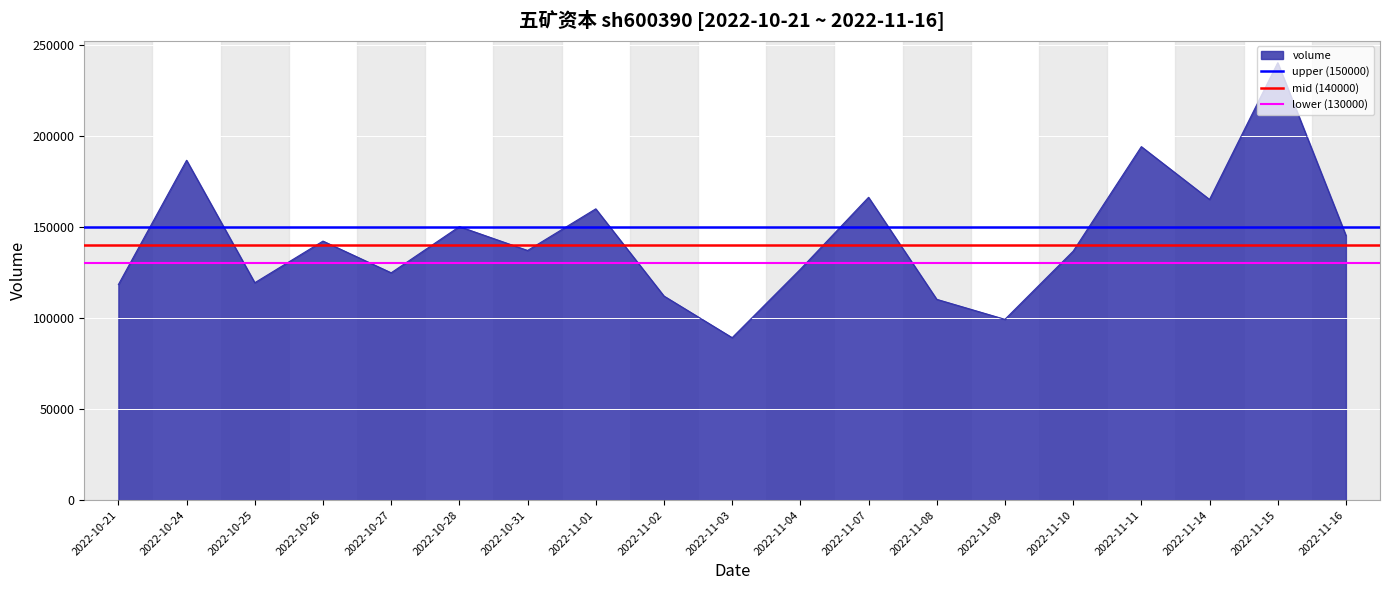

The lower (130000) series shows 130000 at 2022-10-24. True or false?

True